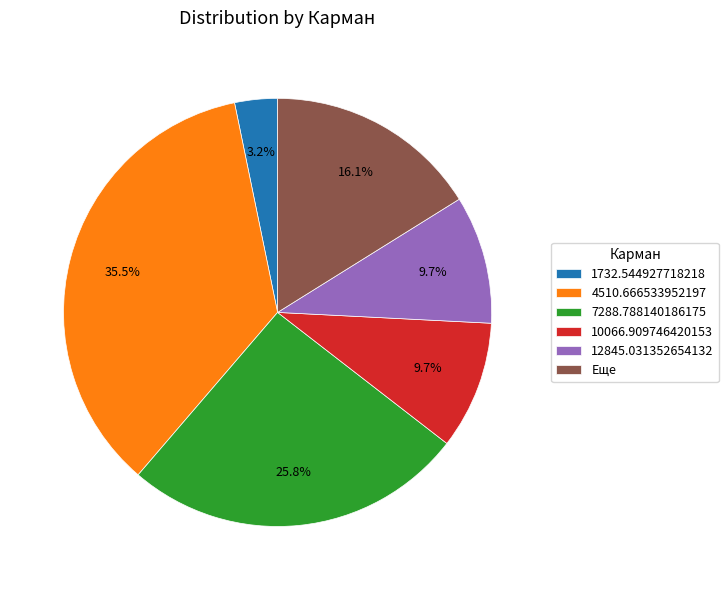

What is the ratio of the value at 4510.666533952197 to the value at 7288.788140186175?

1.4